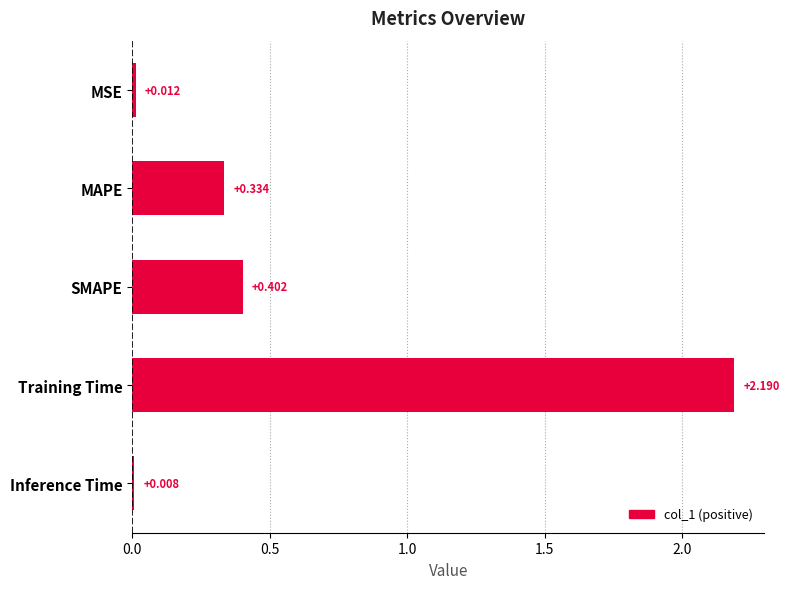

Rank the categories by value from highest to lowest.

Training Time, SMAPE, MAPE, MSE, Inference Time